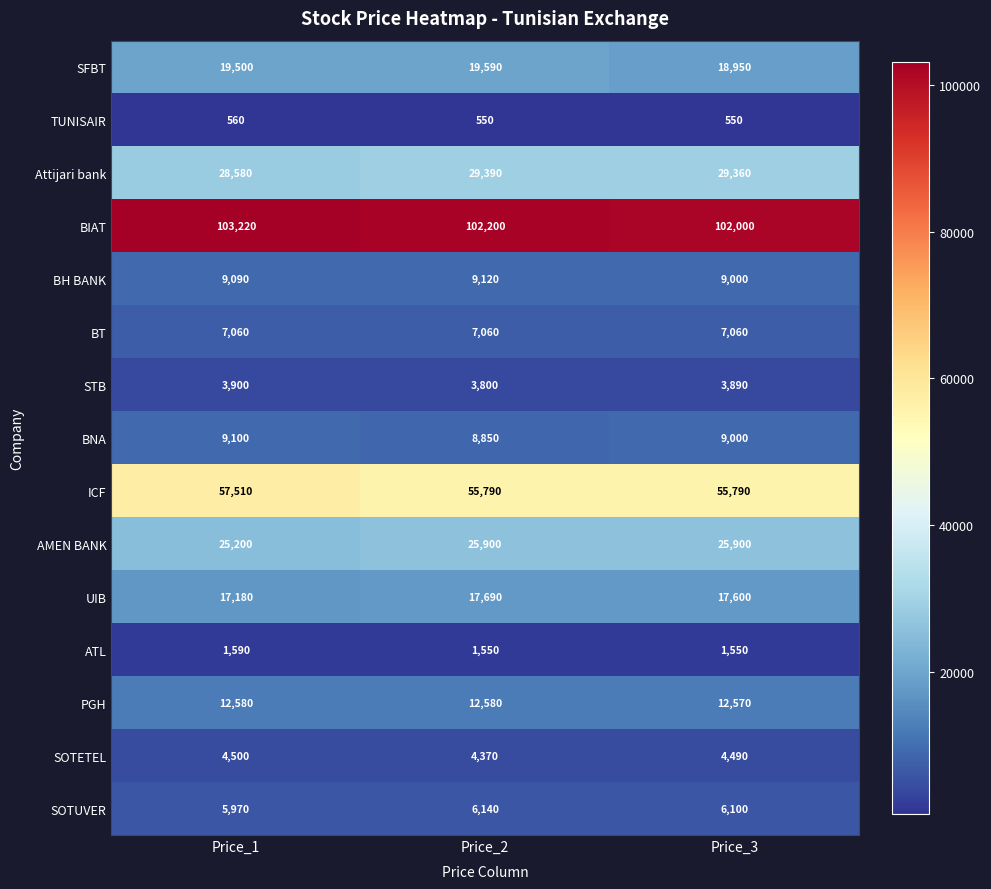

Which series has the widest spread of values?

ICF